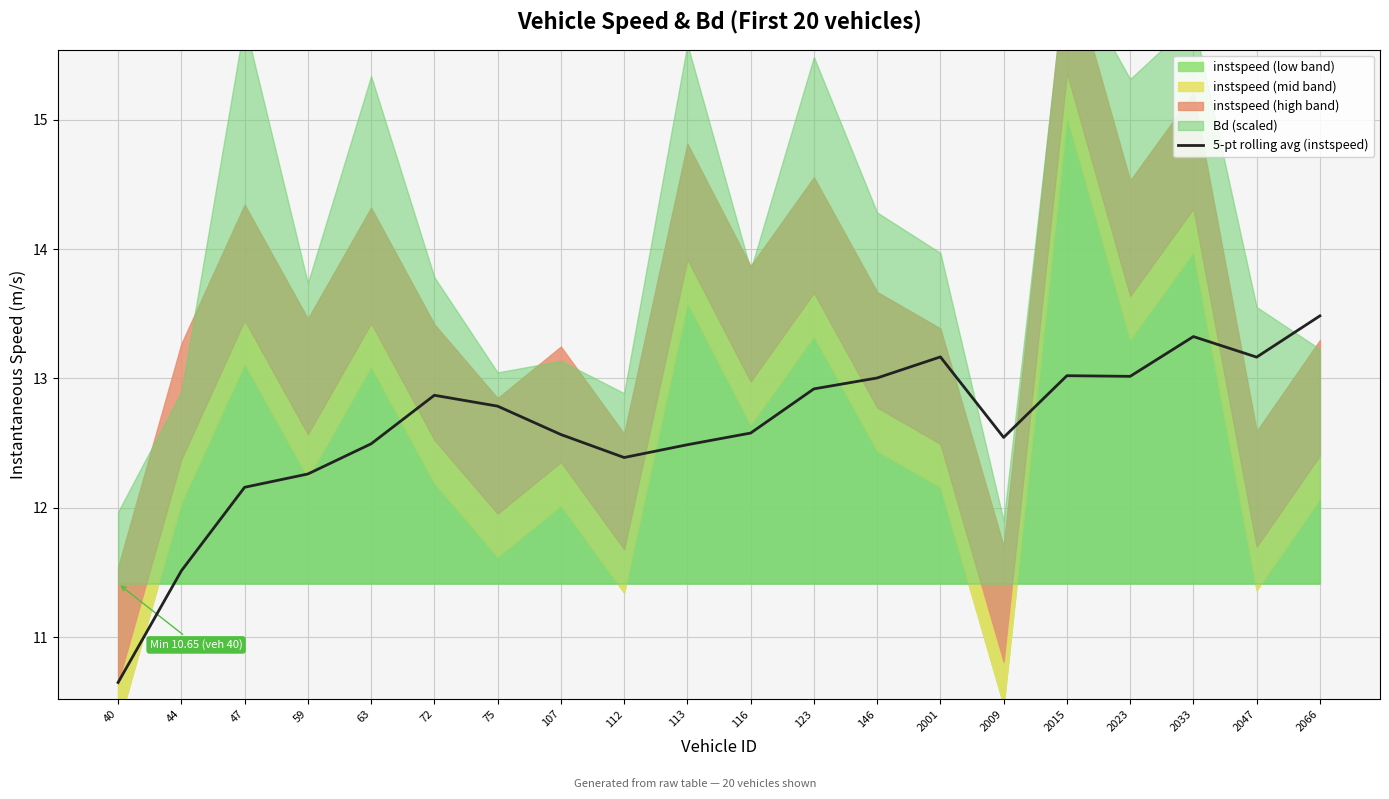

Is it true that the value at 2033 is 20.5?

False